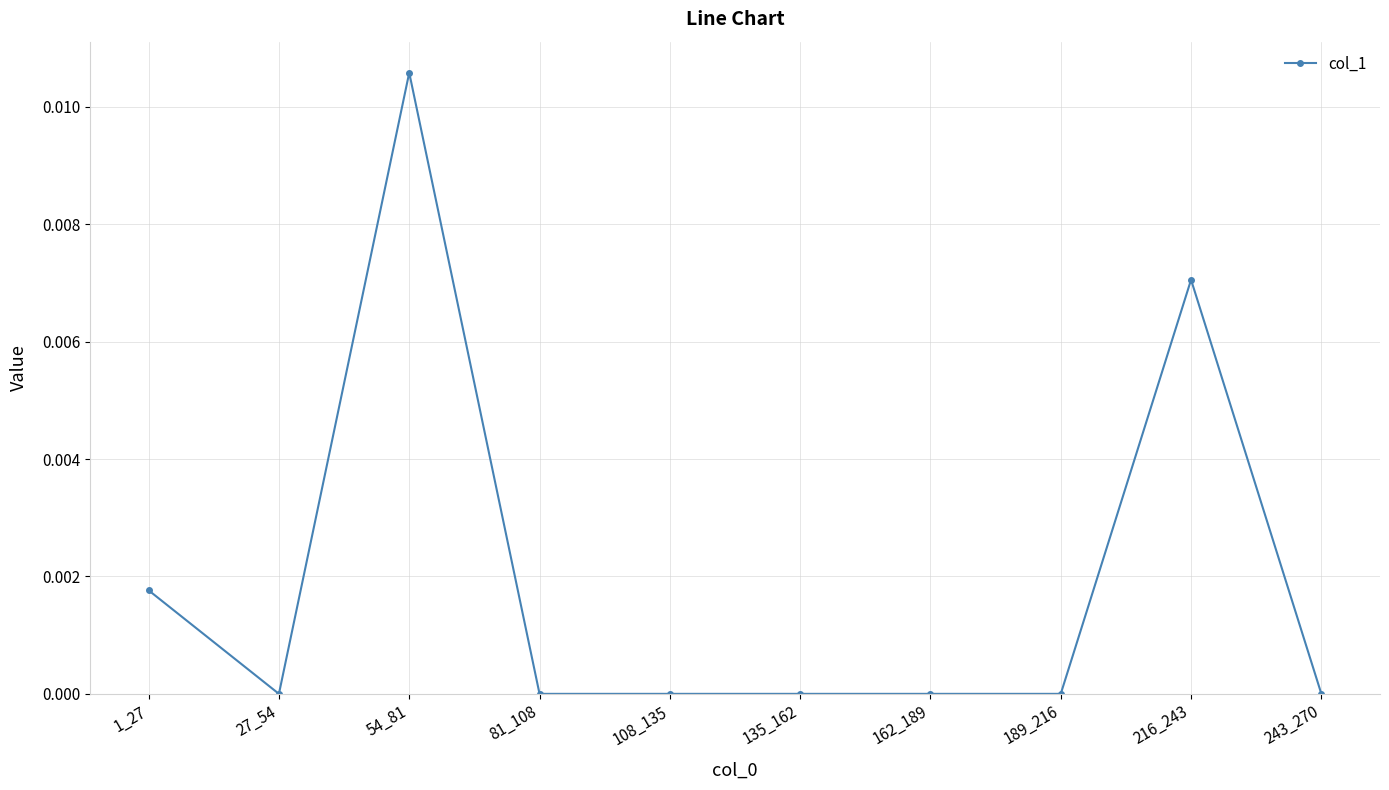

The chart shows a value of 0.0 at 27_54. True or false?

True